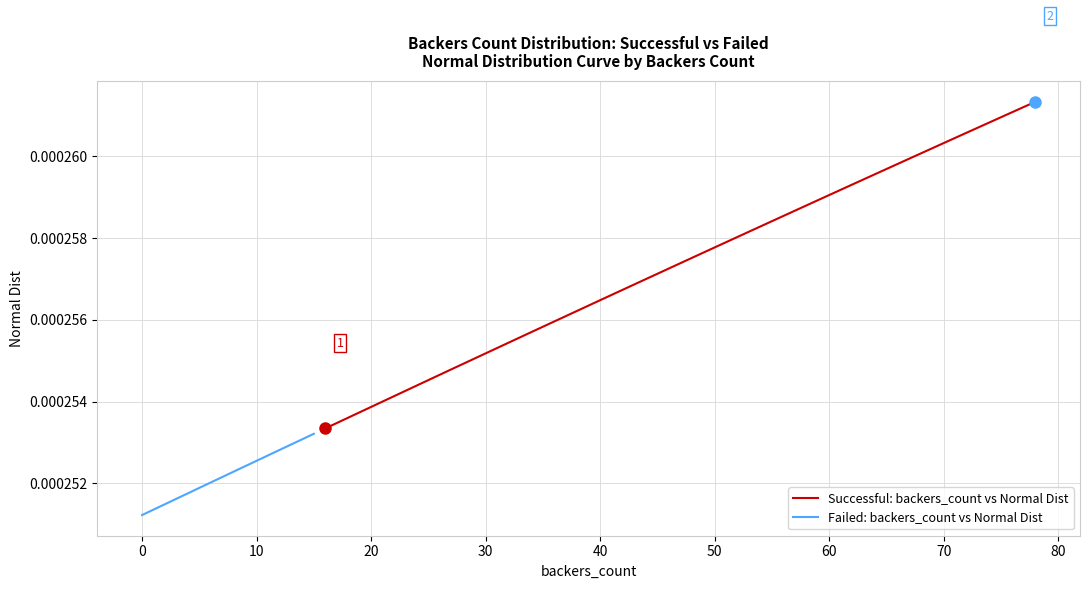

True or false: Successful: backers_count vs Normal Dist has more than 1 interior local peaks.

False